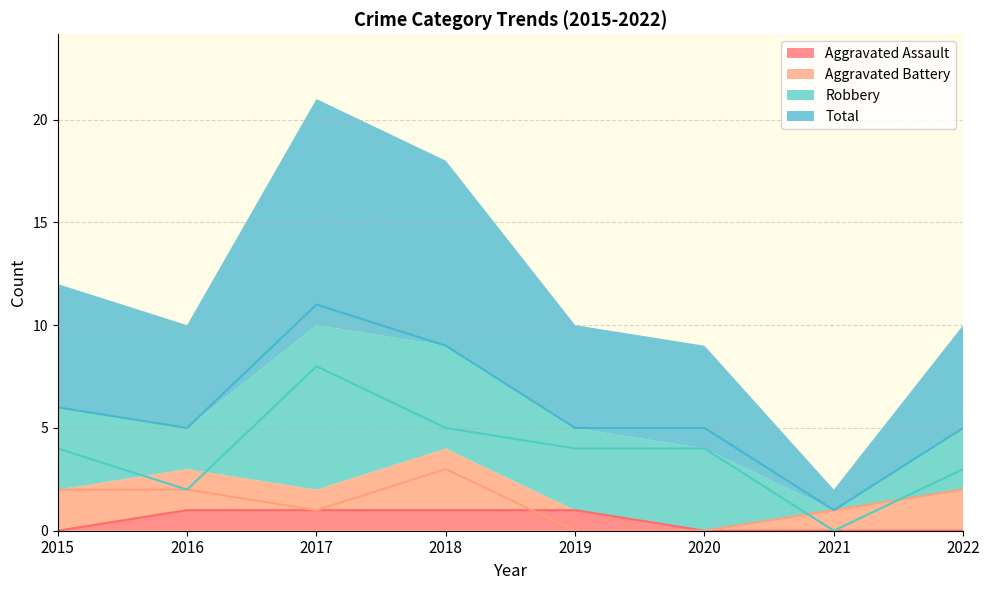

True or false: Total and Aggravated Assault cross at least once.

False